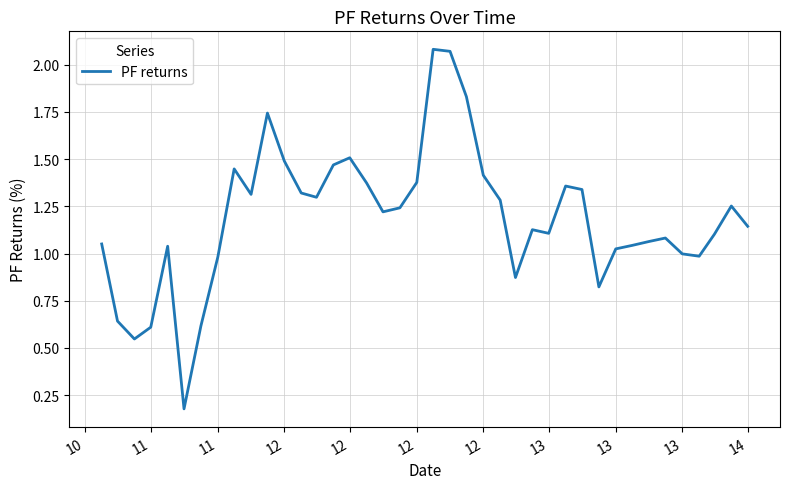

What is the difference between the maximum and minimum values?

1.9